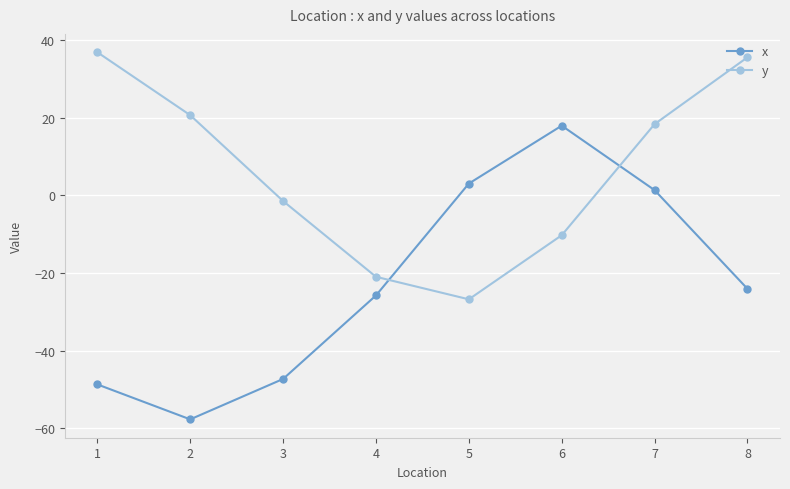

What are all the series names shown in the legend?

x, y